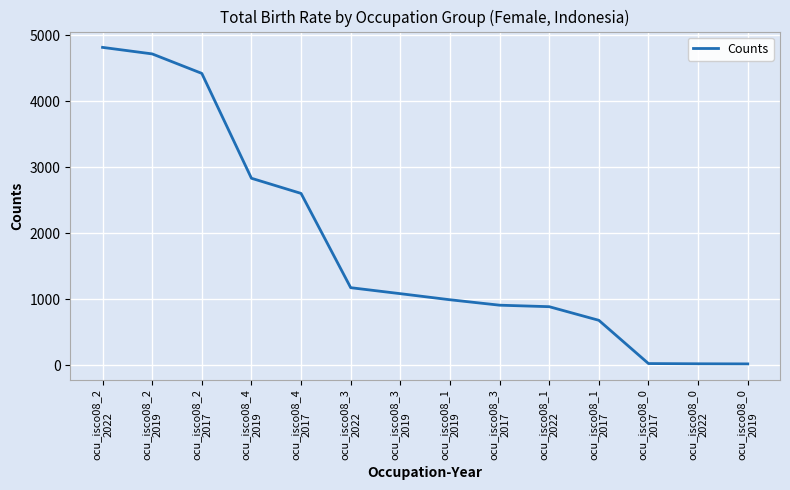

What is the change in value from ocu_isco08_3
2017 to ocu_isco08_1
2022?

-22.7